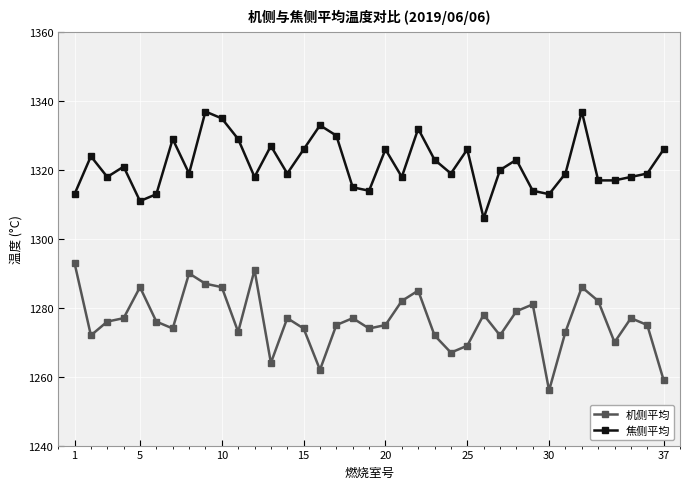

List the series in order of their peak value, lowest first.

机侧平均, 焦侧平均